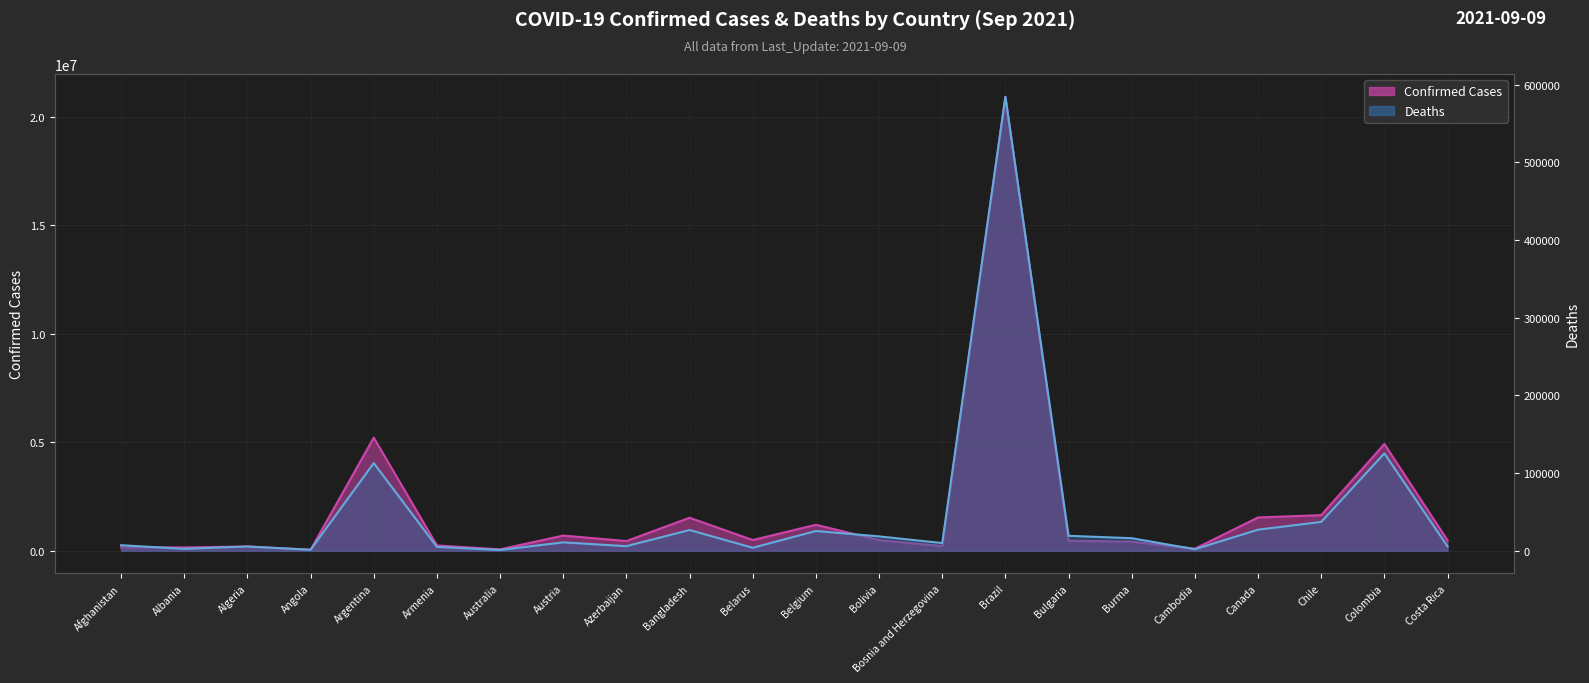

How many interior local valleys does the Confirmed series have?

7